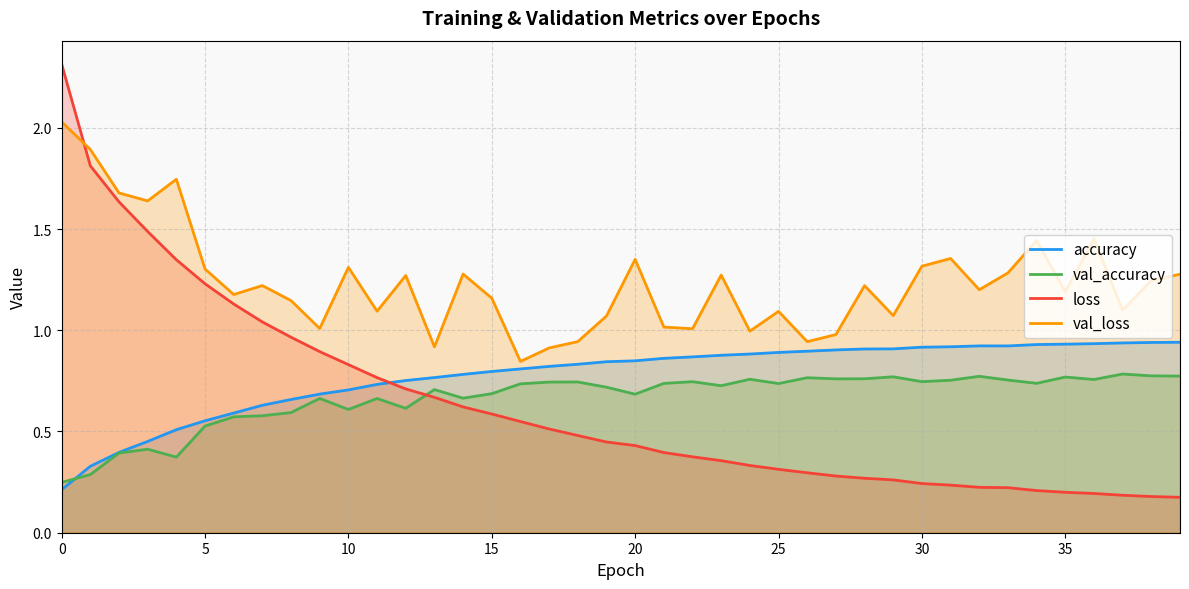

Which series has the largest total across all categories?

val_loss